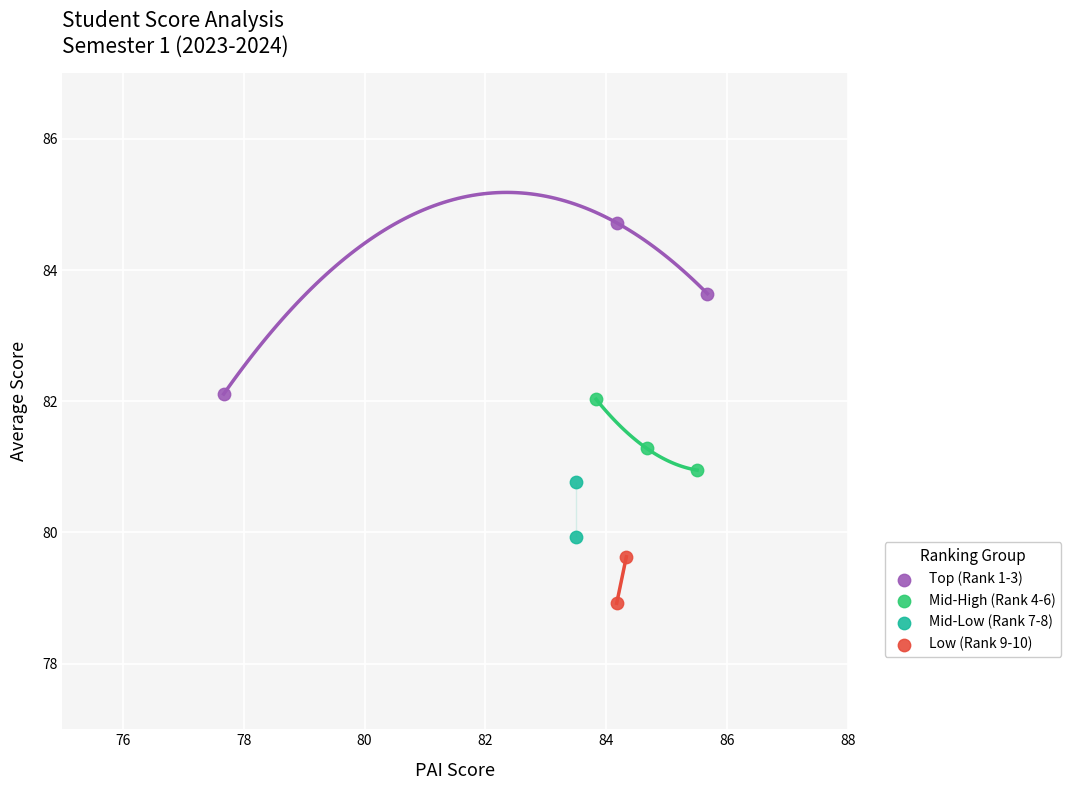

Which series reaches the maximum Y coordinate?

Top (Rank 1-3)